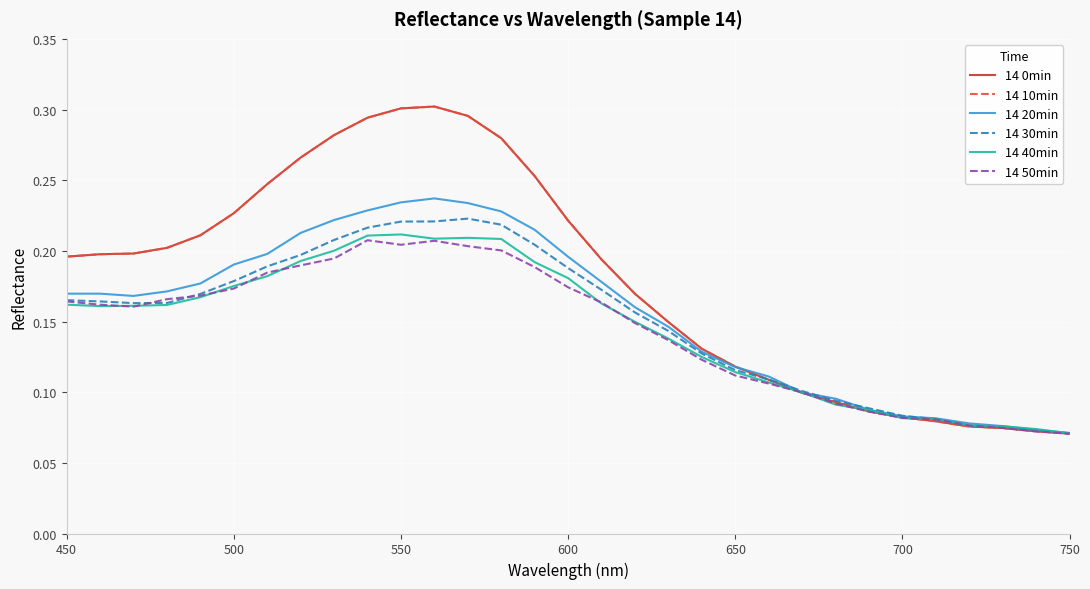

Is this an area chart (filled region under the line)?

No